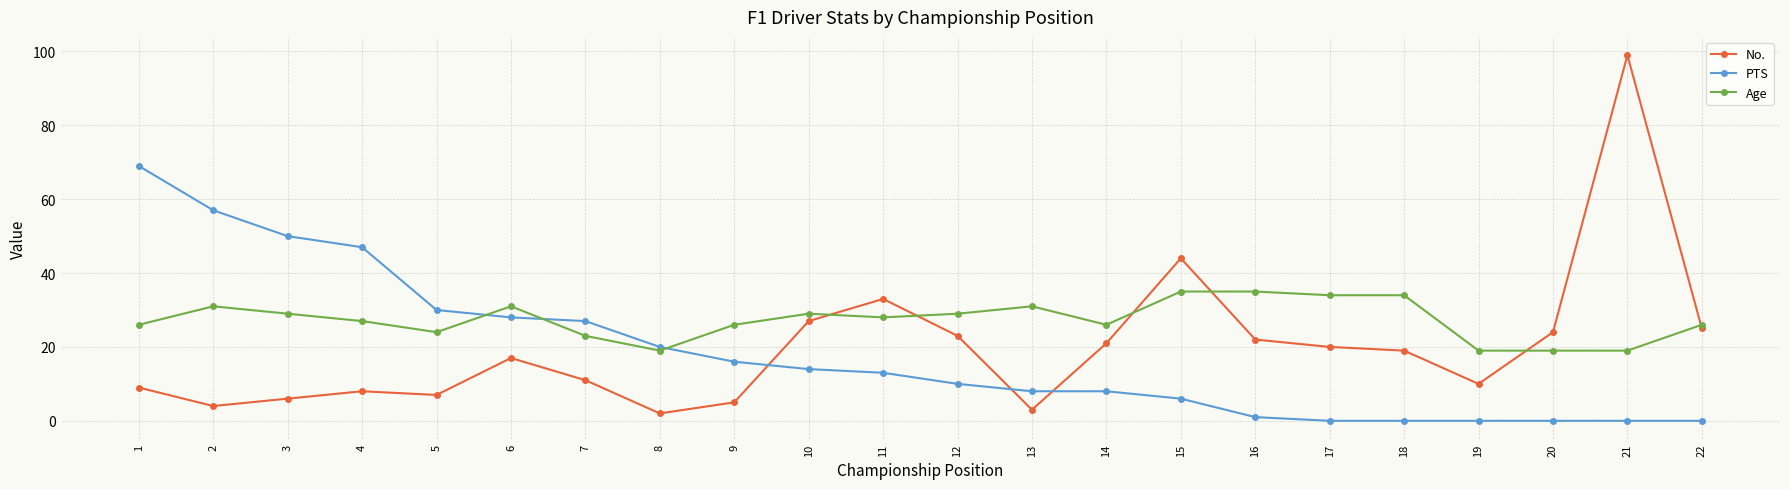

Reading left to right, transcribe all the data shown in this chart.

No.: 1=9	2=4	3=6	4=8	5=7	6=17	7=11	8=2	9=5	10=27	11=33	12=23	13=3	14=21	15=44	16=22	17=20	18=19	19=10	20=24	21=99	22=25
PTS: 1=69	2=57	3=50	4=47	5=30	6=28	7=27	8=20	9=16	10=14	11=13	12=10	13=8	14=8	15=6	16=1	17=0	18=0	19=0	20=0	21=0	22=0
Age: 1=26	2=31	3=29	4=27	5=24	6=31	7=23	8=19	9=26	10=29	11=28	12=29	13=31	14=26	15=35	16=35	17=34	18=34	19=19	20=19	21=19	22=26